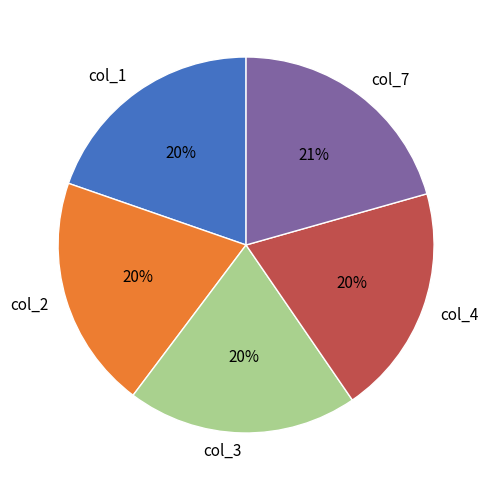

Between col_7 and col_3, which is larger?

col_7